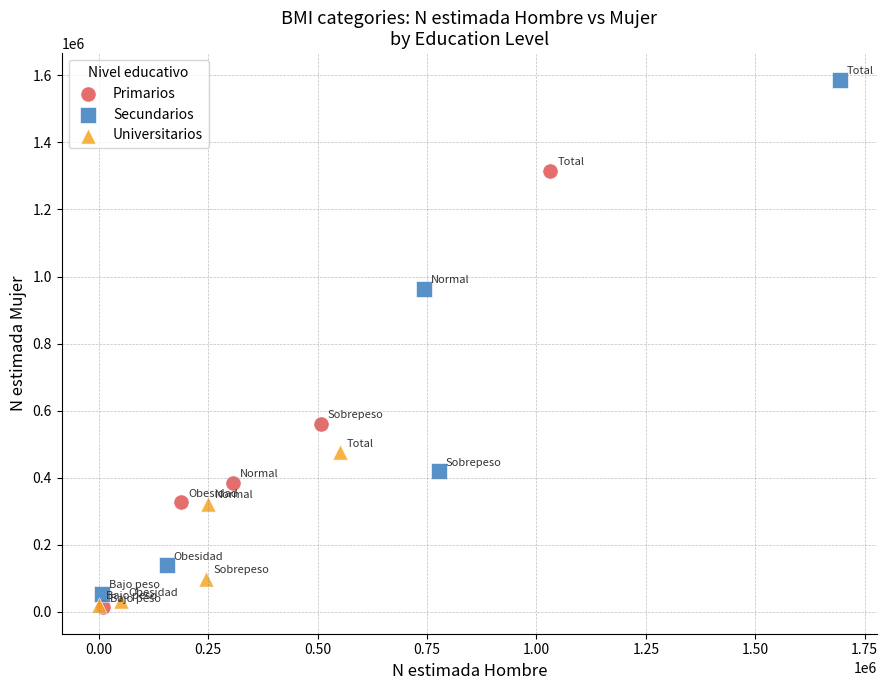

What are all the series names shown in the legend?

Primarios, Secundarios, Universitarios